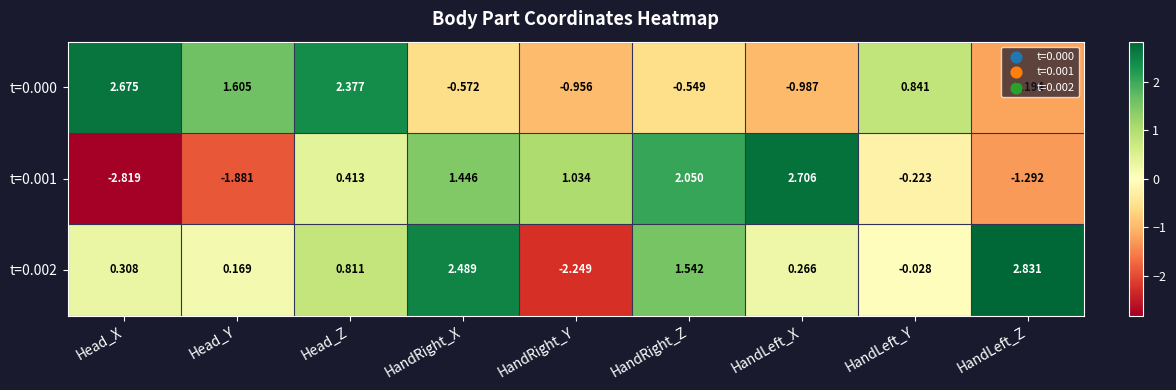

Which label corresponds to the largest value in the chart?

HandLeft_Z